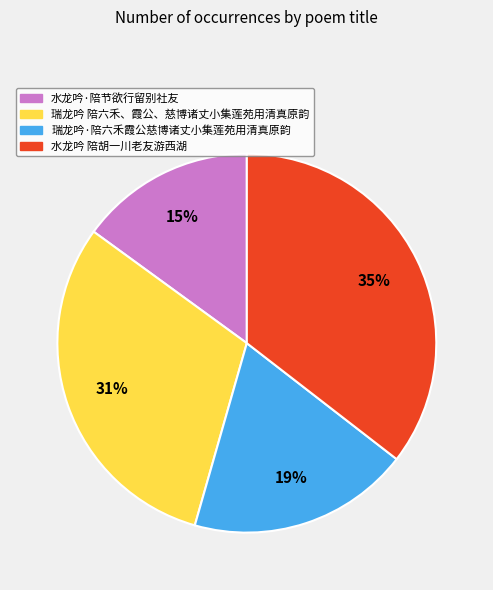

Rank the categories by value from highest to lowest.

水龙吟 陪胡一川老友游西湖, 瑞龙吟 陪六禾、霞公、慈博诸丈小集莲苑用清真原韵, 瑞龙吟·陪六禾霞公慈博诸丈小集莲苑用清真原韵, 水龙吟·陪节欲行留别社友